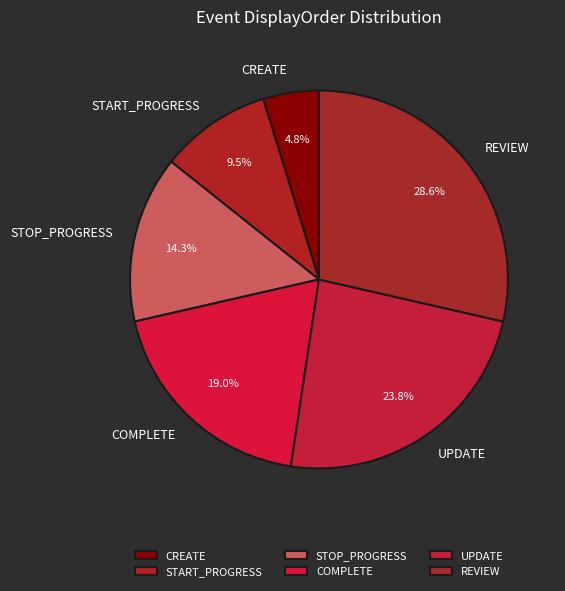

To the nearest percent, what is the combined percentage of START_PROGRESS and STOP_PROGRESS?

24%